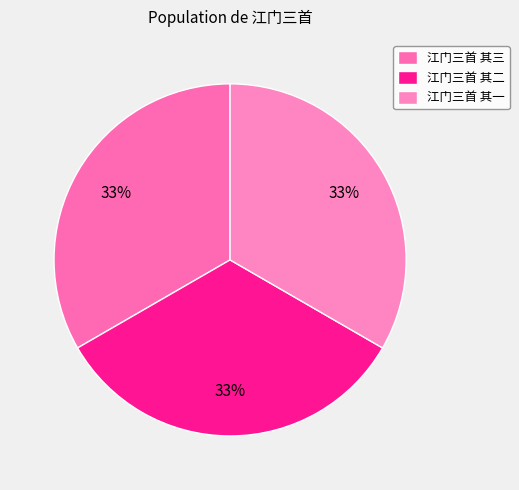

Rank the categories by value from lowest to highest.

江门三首 其一, 江门三首 其二, 江门三首 其三